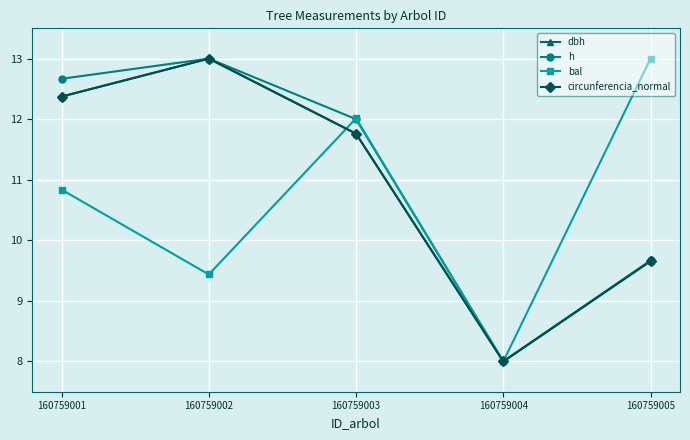

Between 160759003 and 160759004, which series saw the biggest shift?

bal